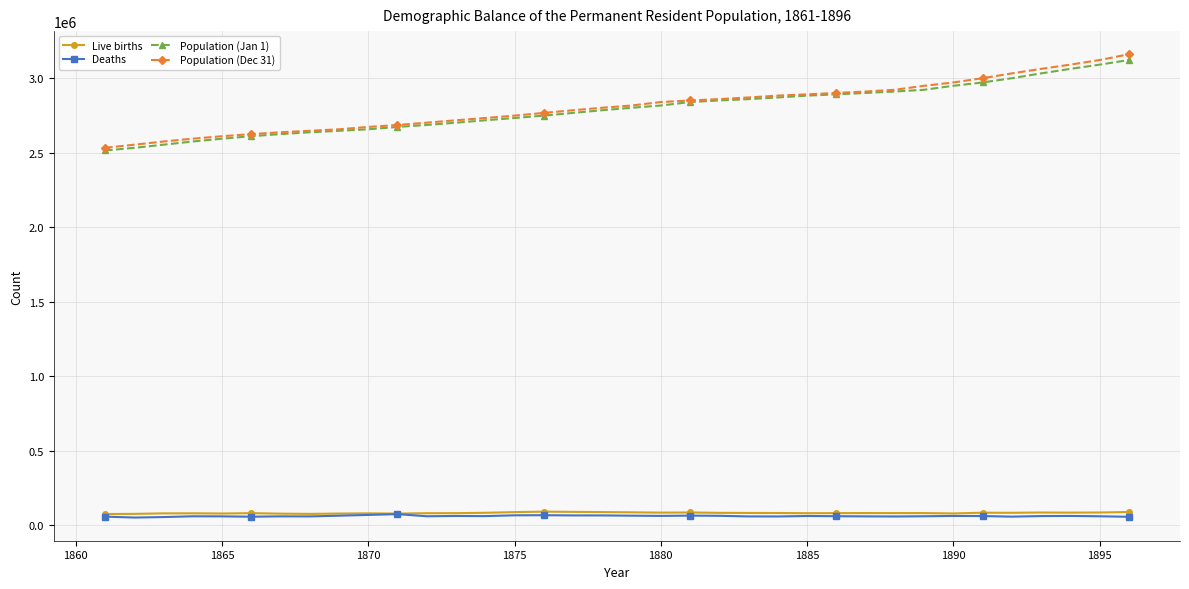

What is the value of the Population (Jan 1) point at the 5th from the left?

2594555